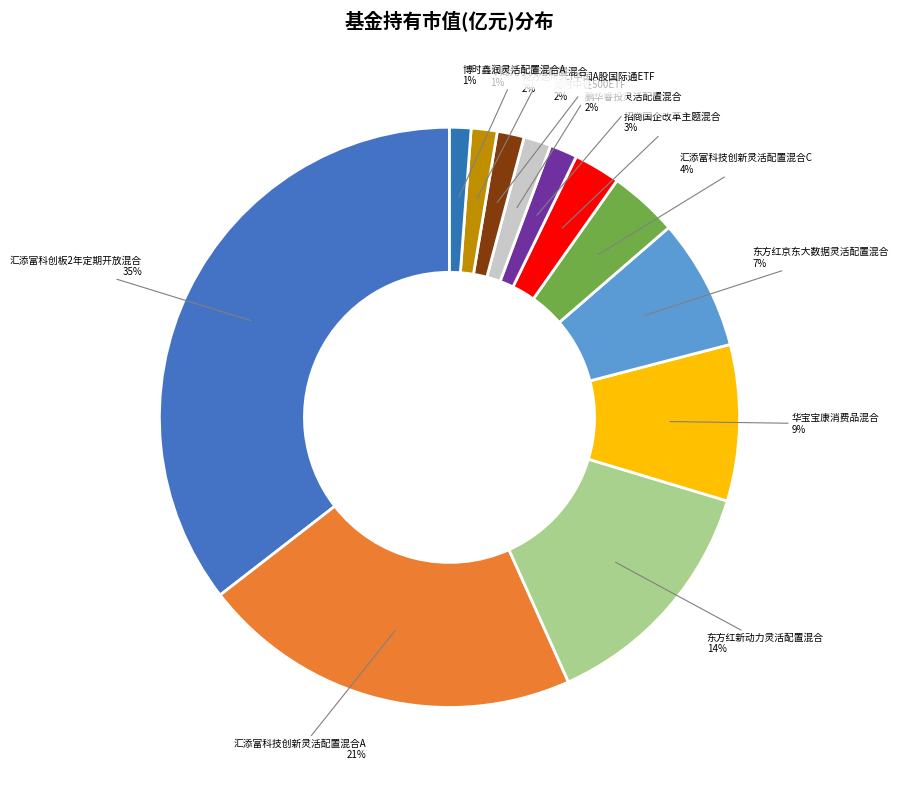

The 博时中证500ETF slice represents 2% of the pie. True or false?

True